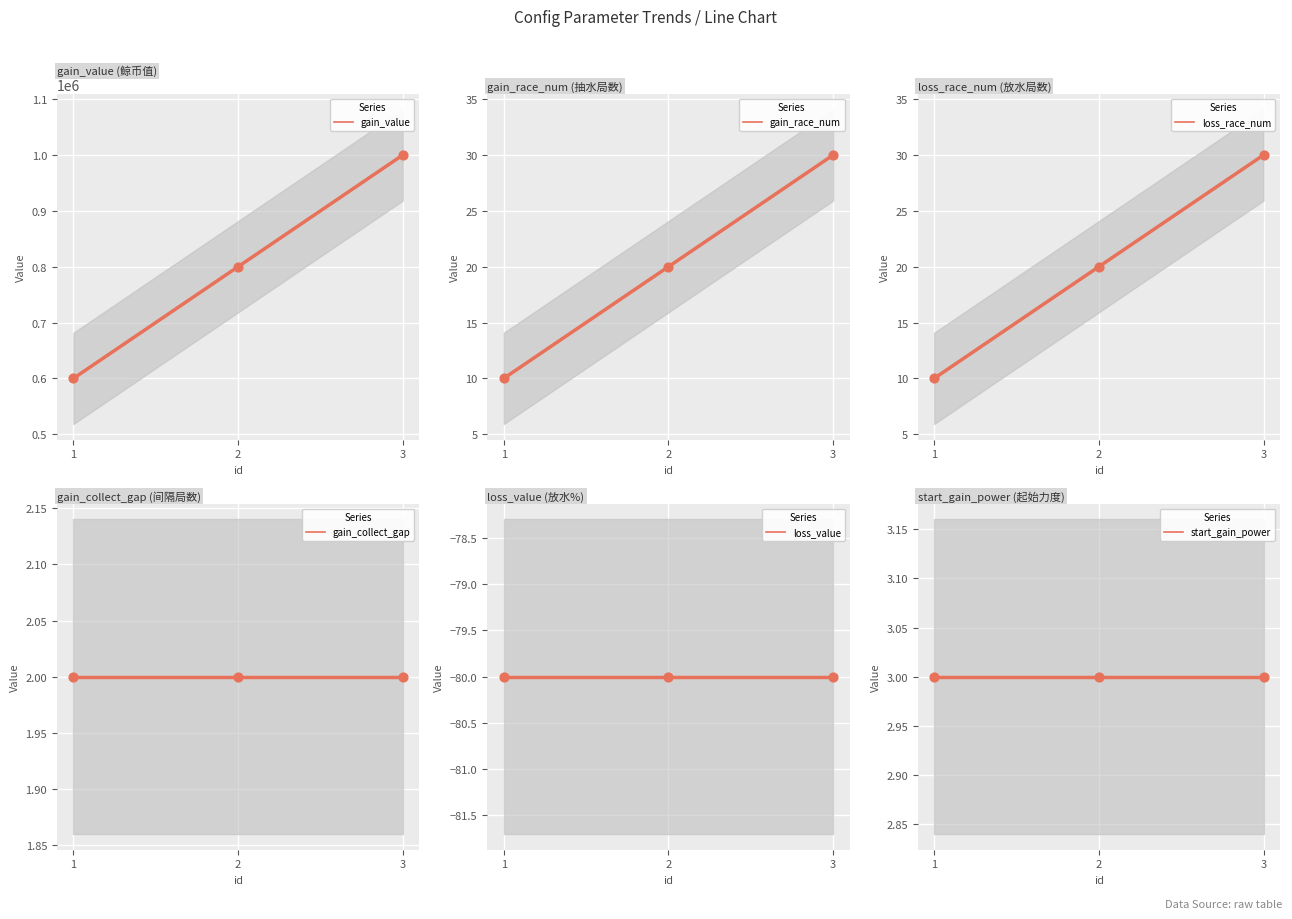

Is the value of gain_value at 3 greater than the value of gain_race_num at 1?

Yes